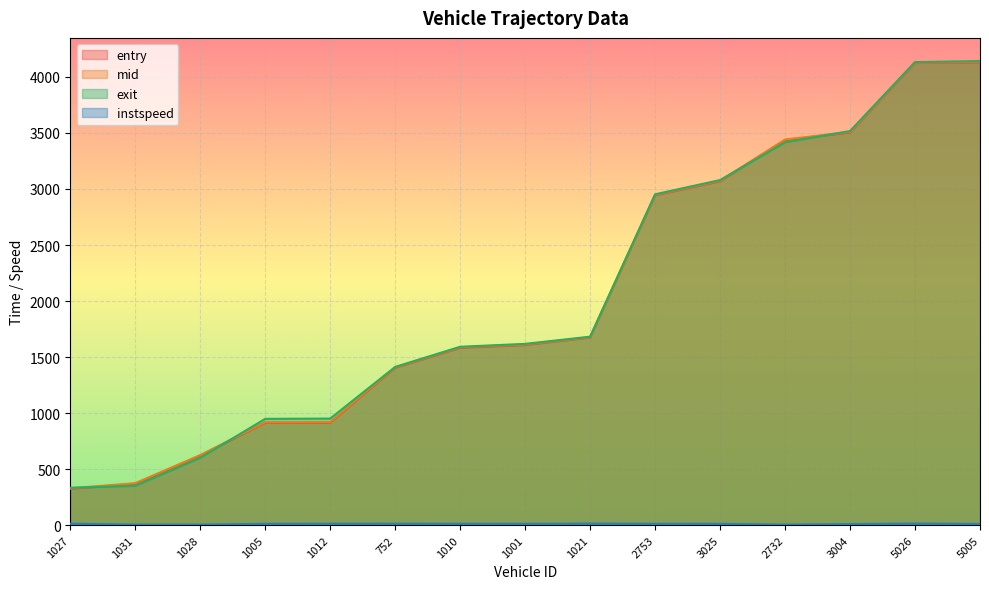

Which series changed the most between 1021 and 3004?

exit